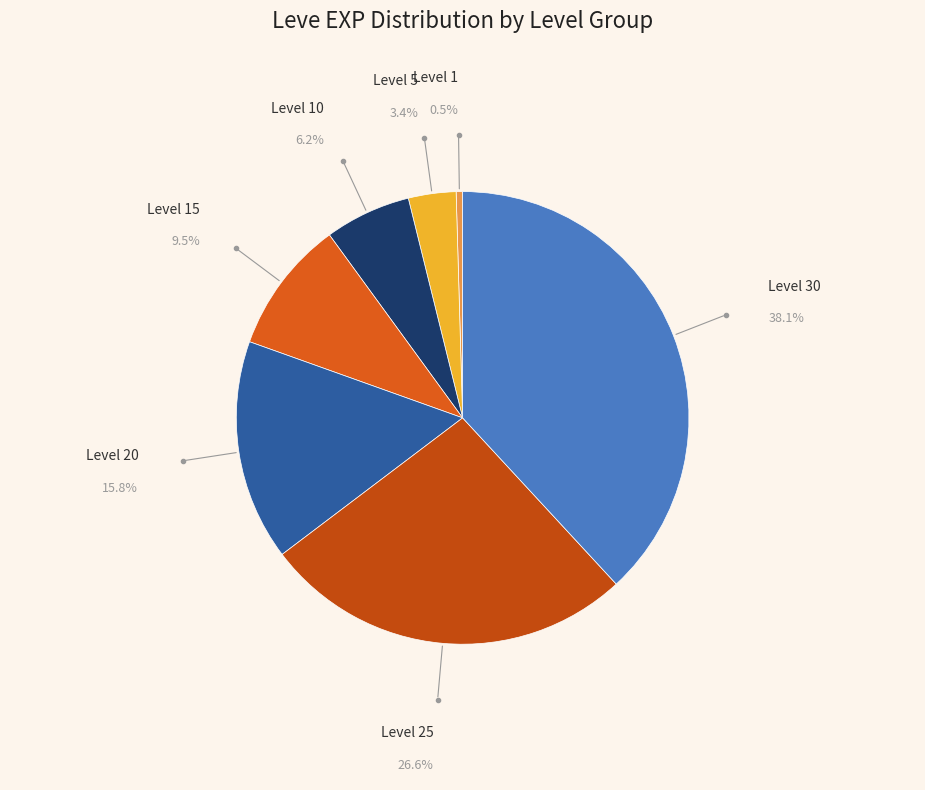

Is there a majority slice in this chart?

No